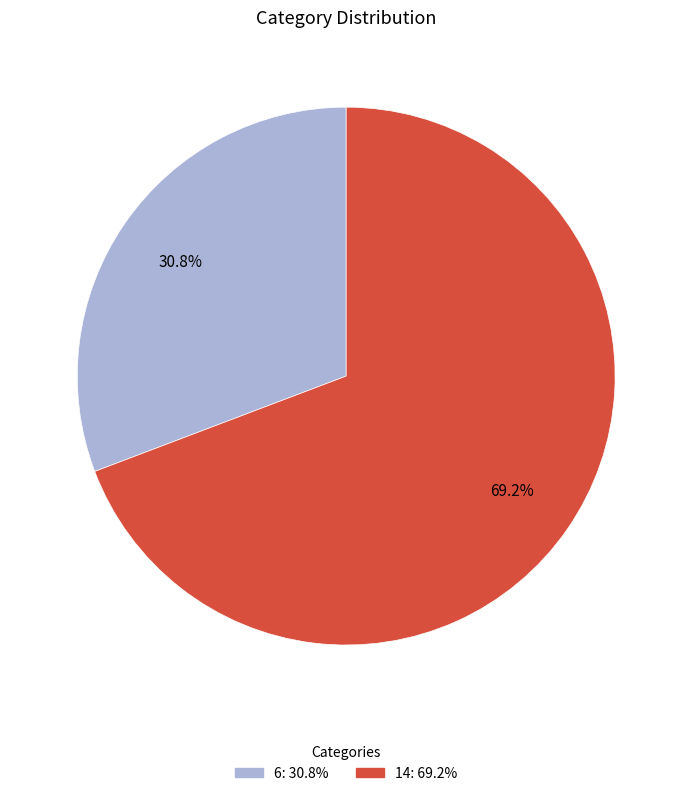

Approximately how many times larger is the value at 6 compared to 14?

0.4